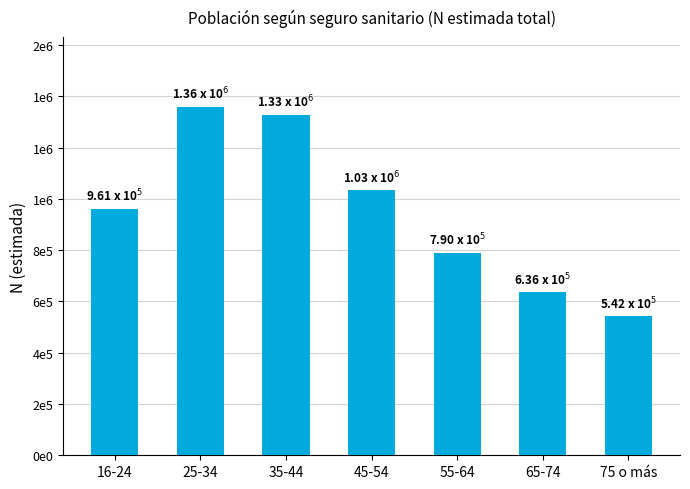

What is the greatest value displayed?

1358476